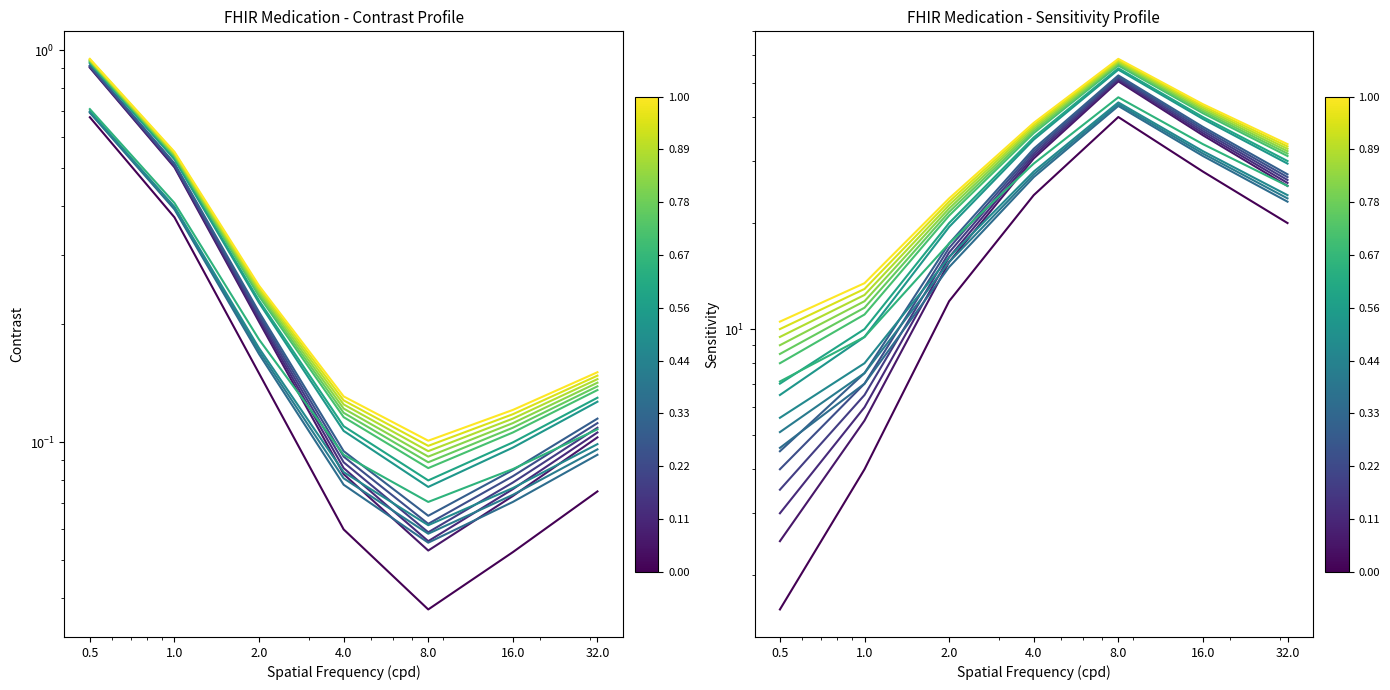

What is the difference between the highest and lowest values at 4.0?

14.5